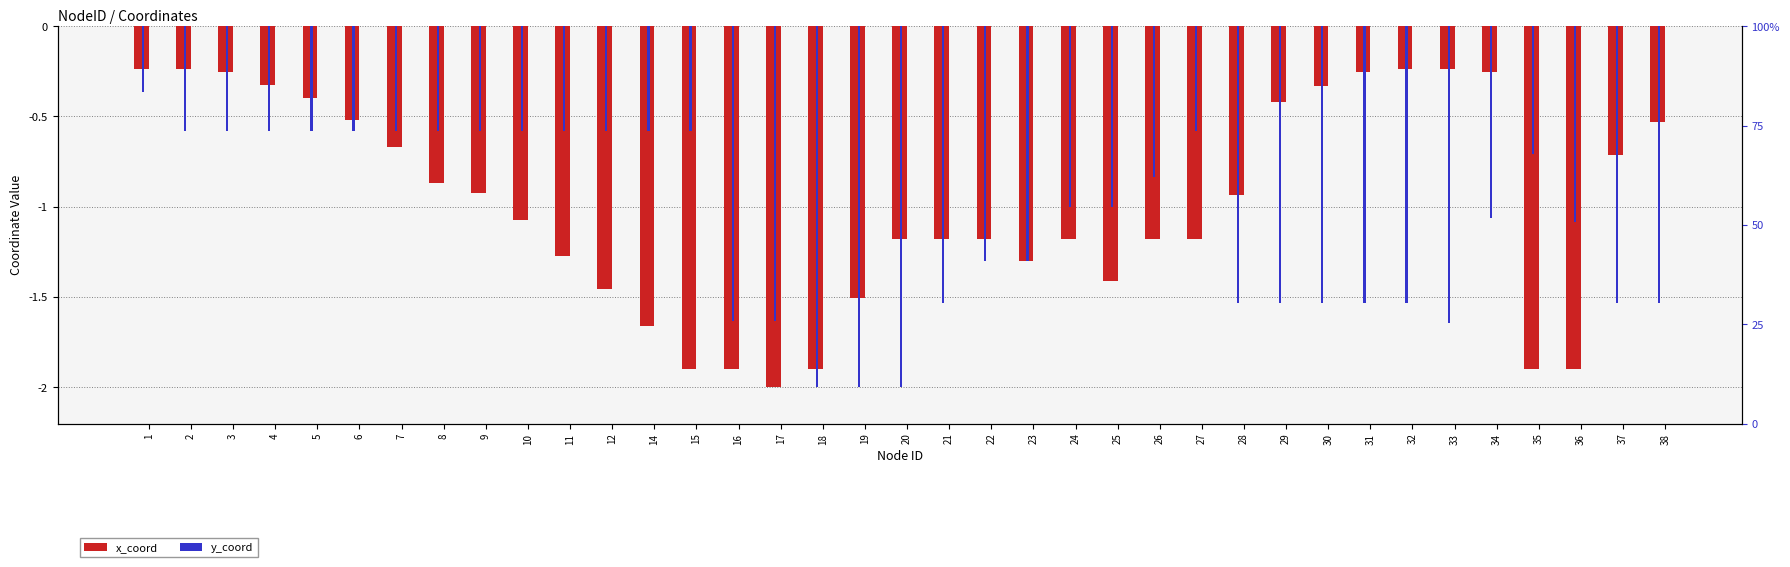

Count the number of data series in this chart.

2